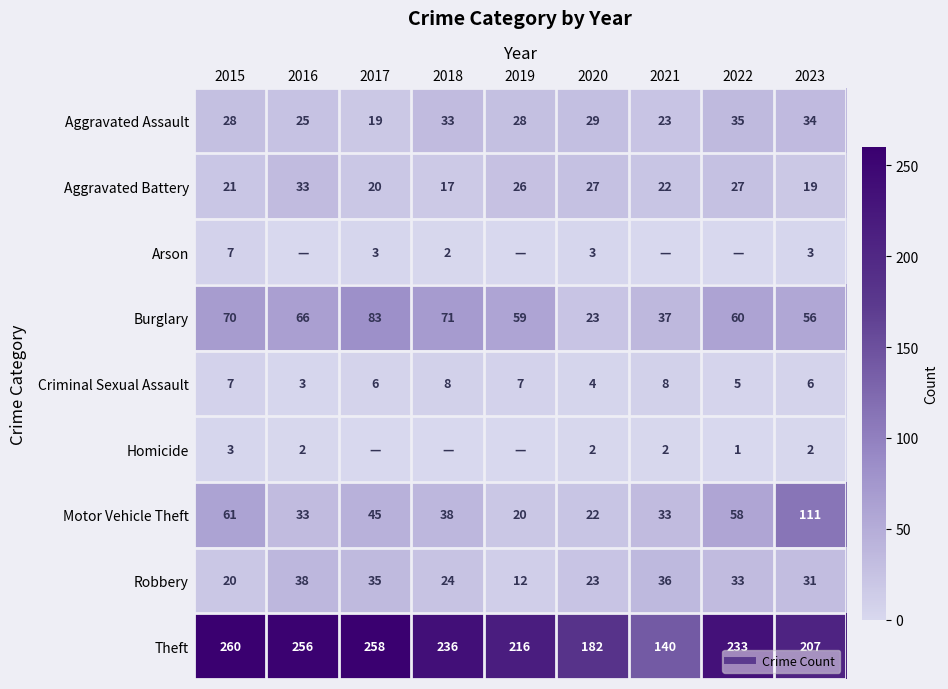

True or false: Motor Vehicle Theft has a value of 15 at 2021.

False